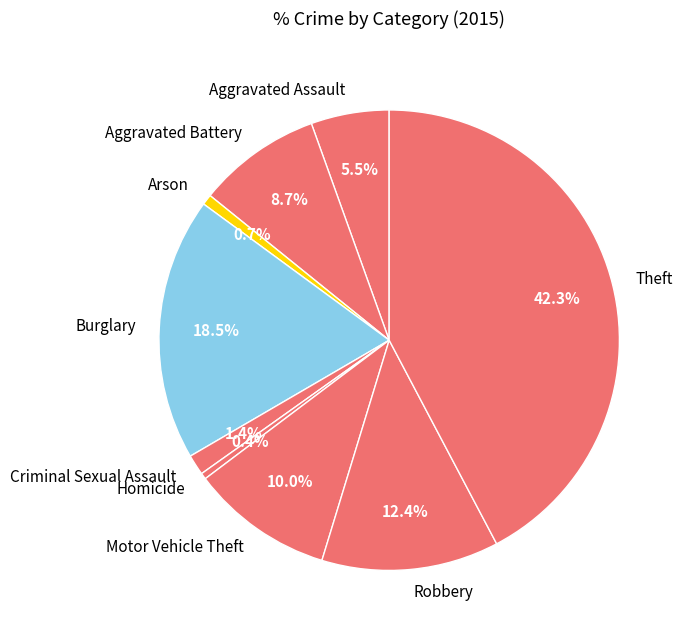

Between Theft and Burglary, which is larger?

Theft